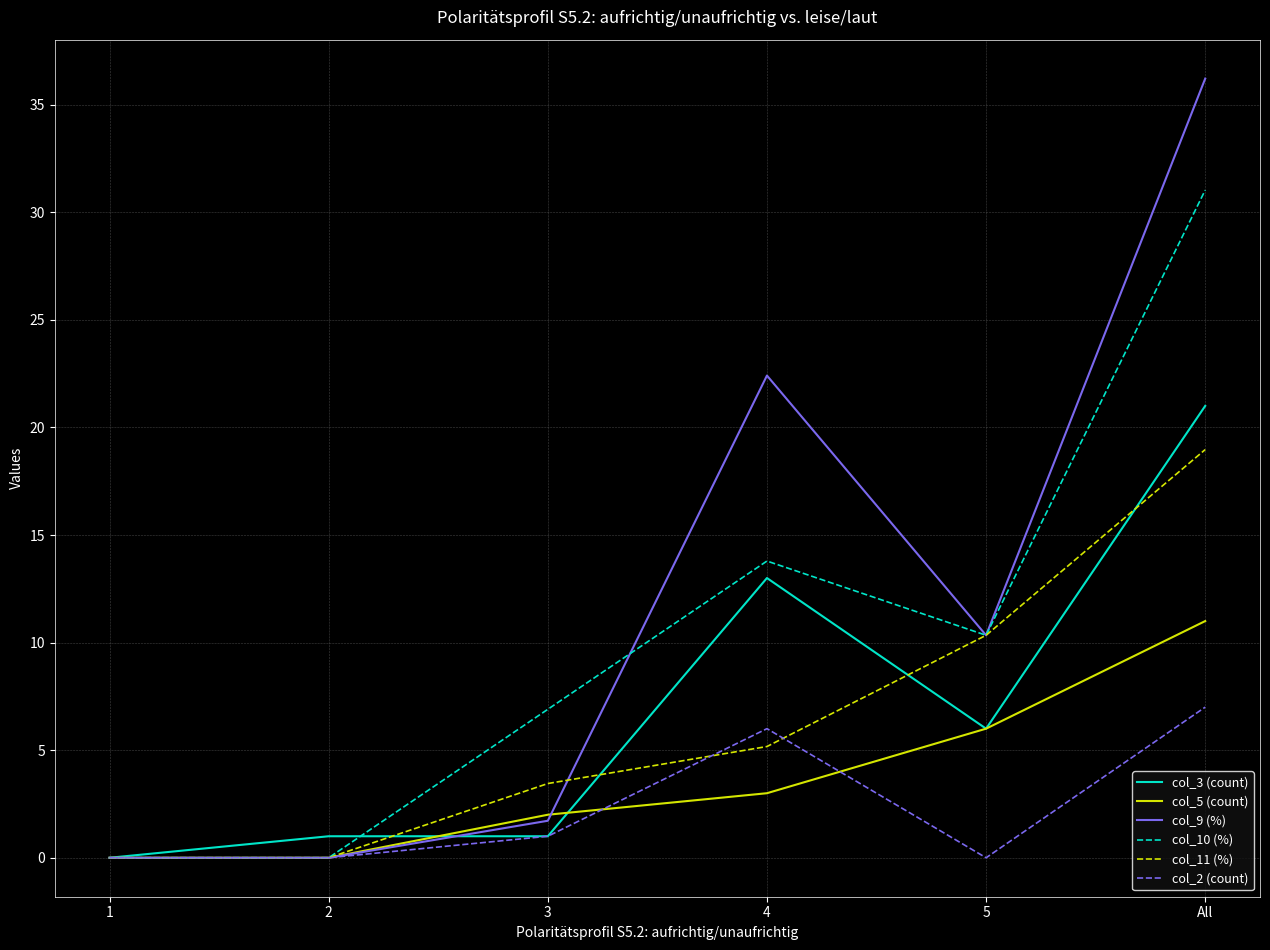

The col_9 (%) series shows 10.3 at 5. True or false?

True